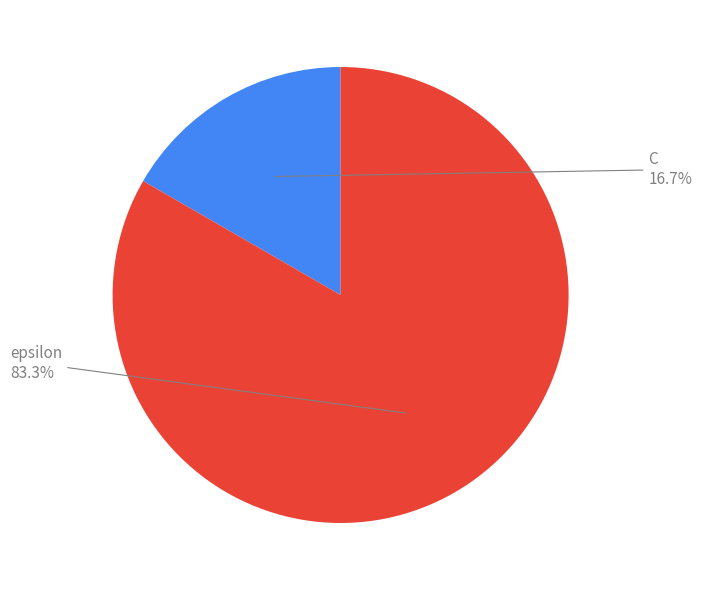

Is there any slice that represents more than half of the pie?

Yes